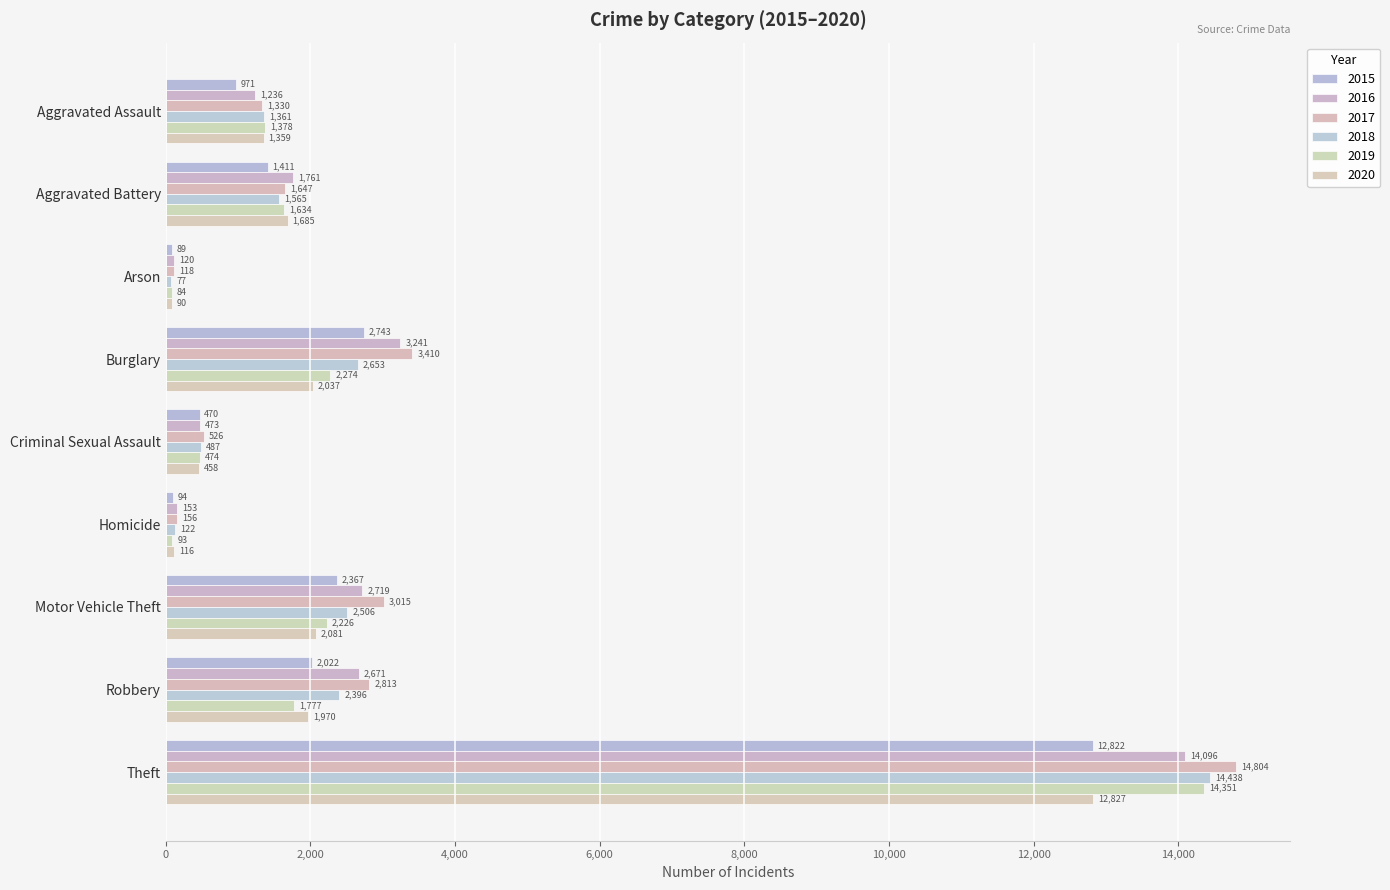

What is the smallest value displayed?

77